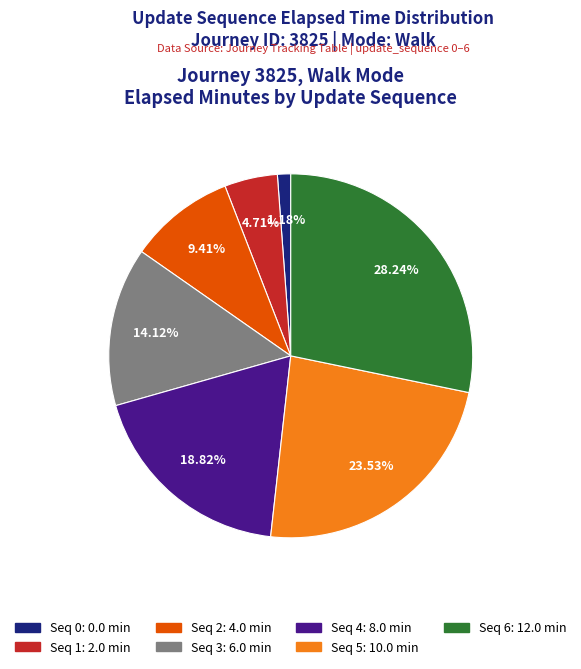

Is there a majority slice in this chart?

No